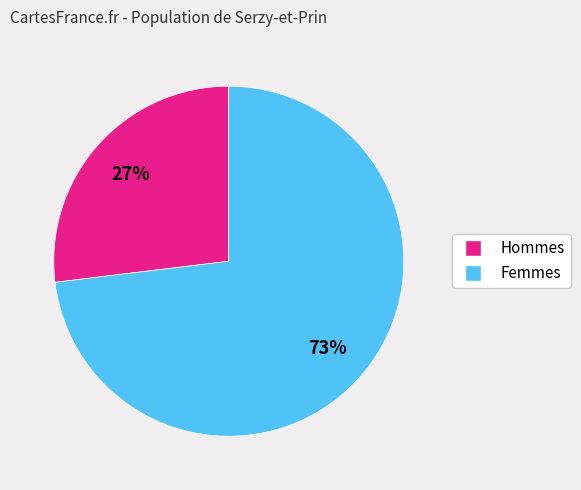

To the nearest percent, what is the average slice percentage?

50%